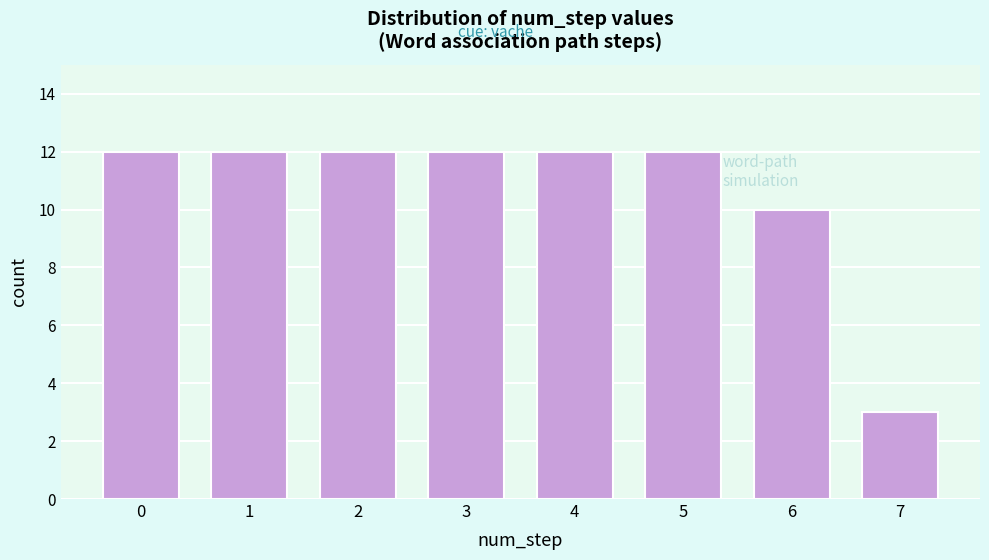

Reading right to left, list all the values displayed in this chart.

3	10	12	12	12	12	12	12